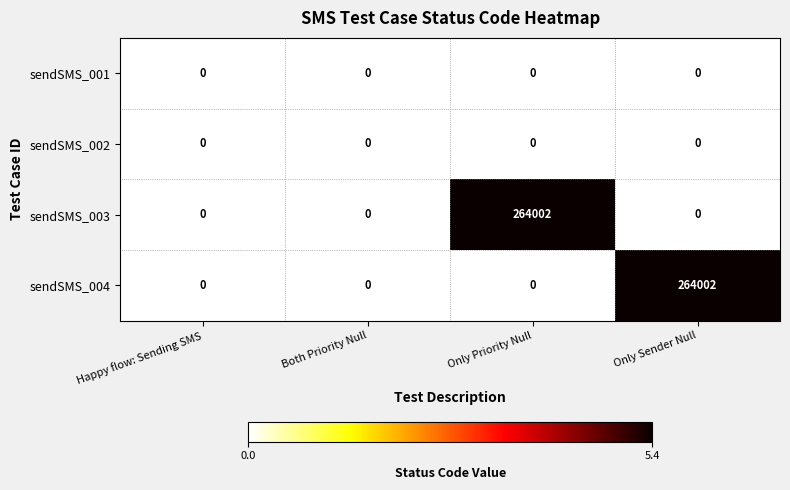

How many categories are shown in the chart?

4